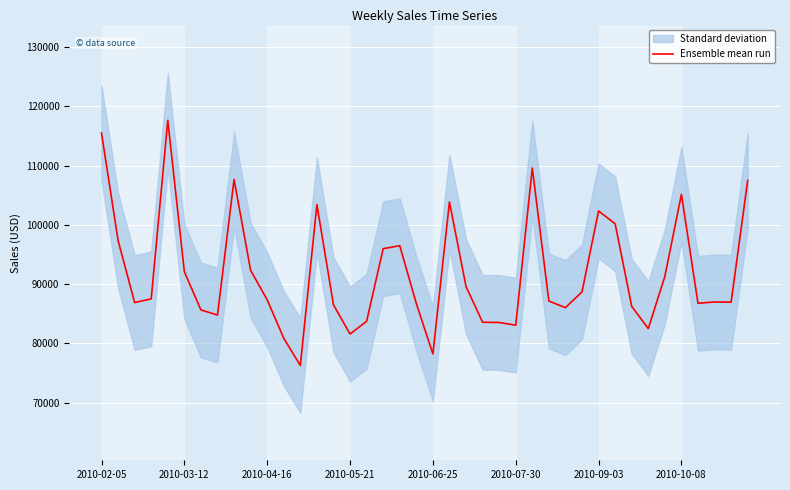

What is the difference between the maximum and second lowest values?

39432.3